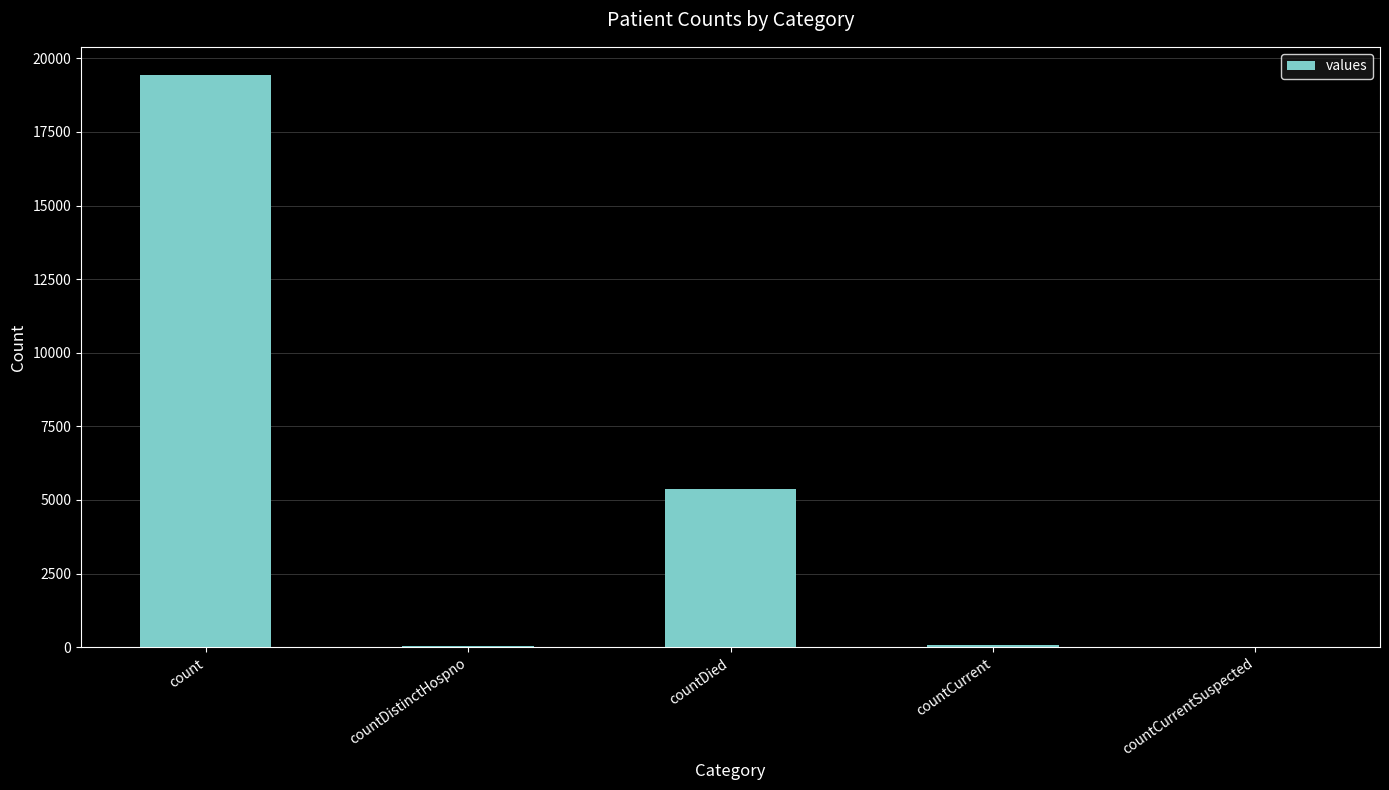

Between count and countCurrent, which is larger?

count